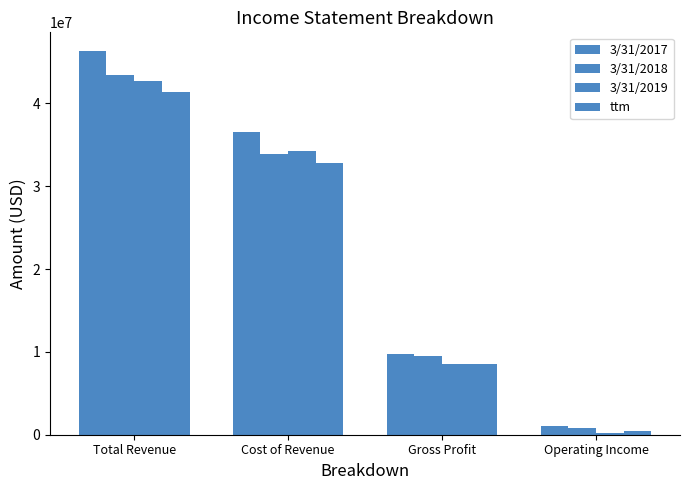

How many bars are there in each group?

4